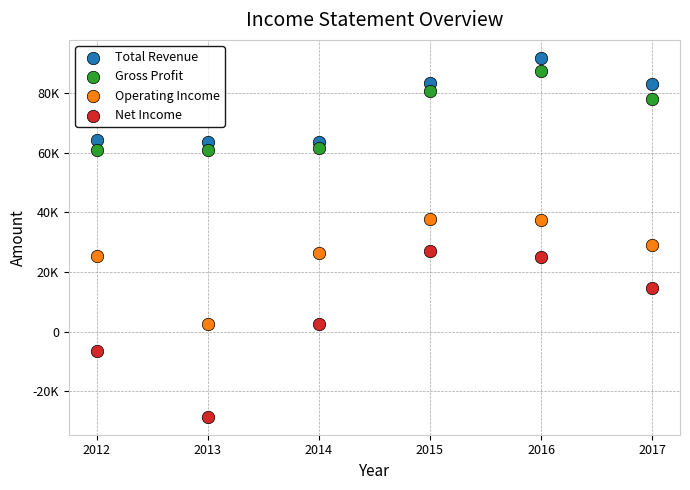

What are all the series names shown in the legend?

Total Revenue, Gross Profit, Operating Income, Net Income